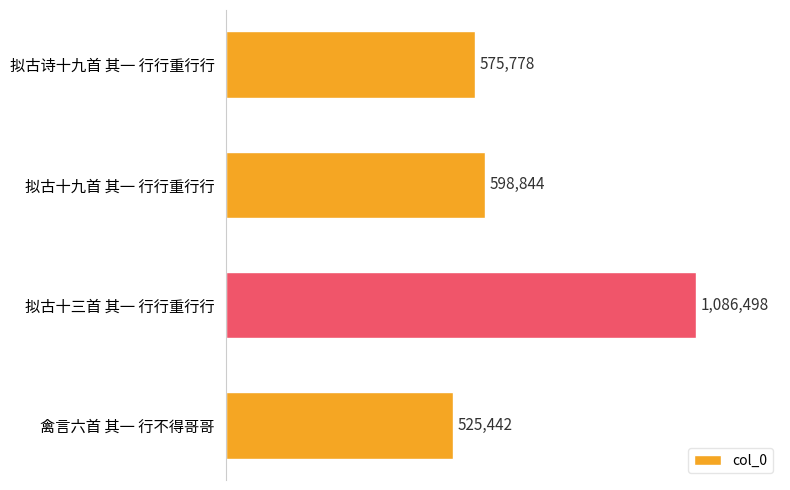

Does the chart contain any negative values?

No